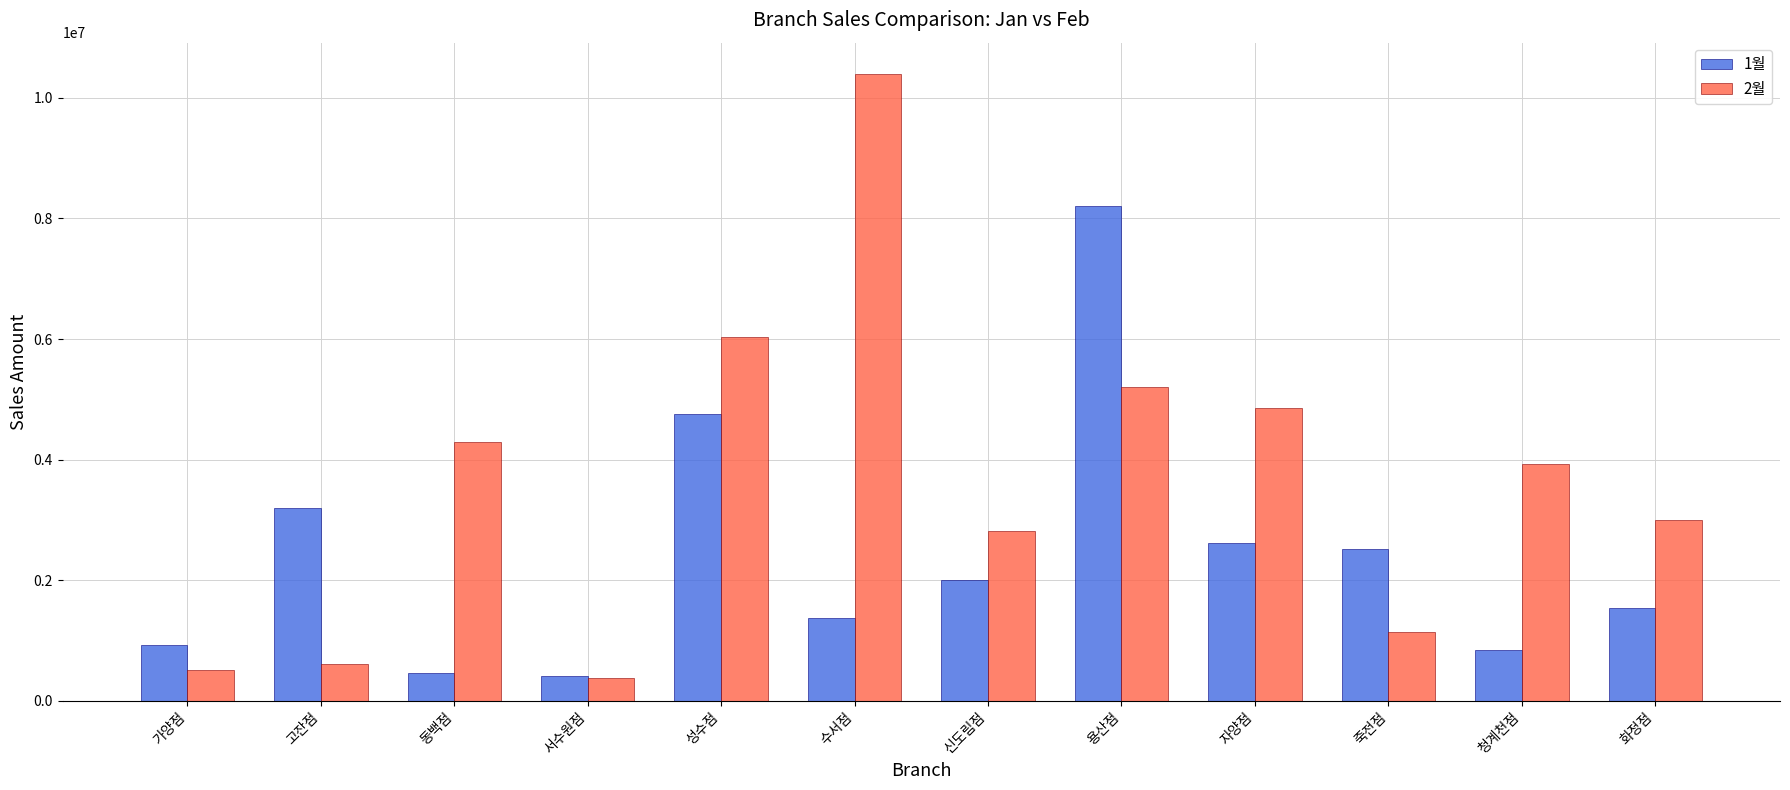

What is the minimum value for 2월?

378000